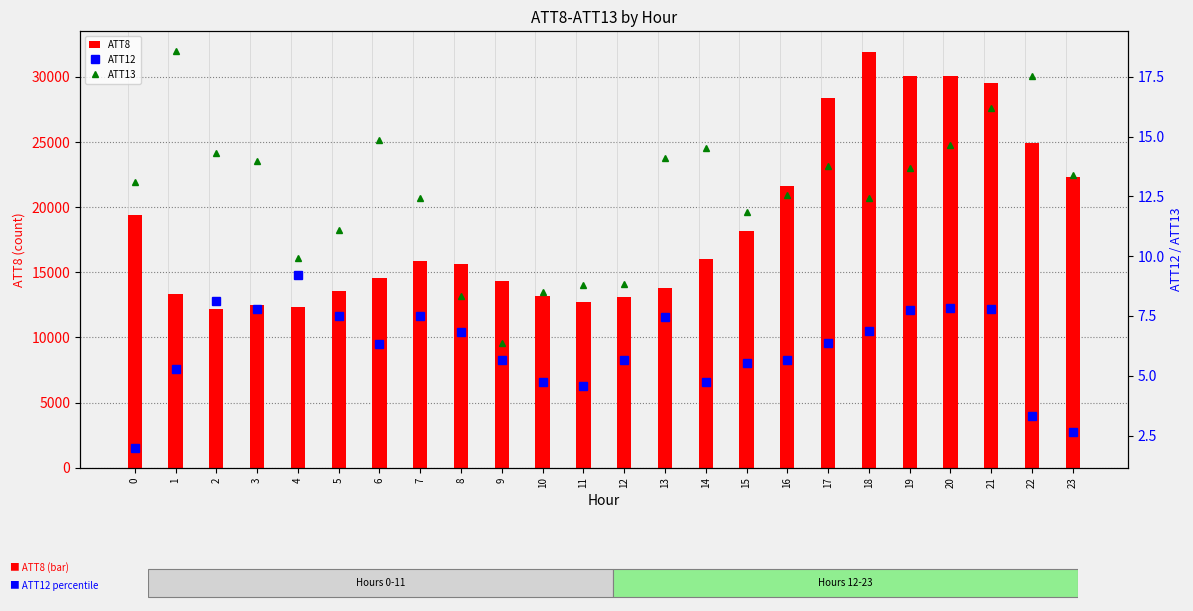

What is the sum of the ATT12 values at 5 and 19?

15.2